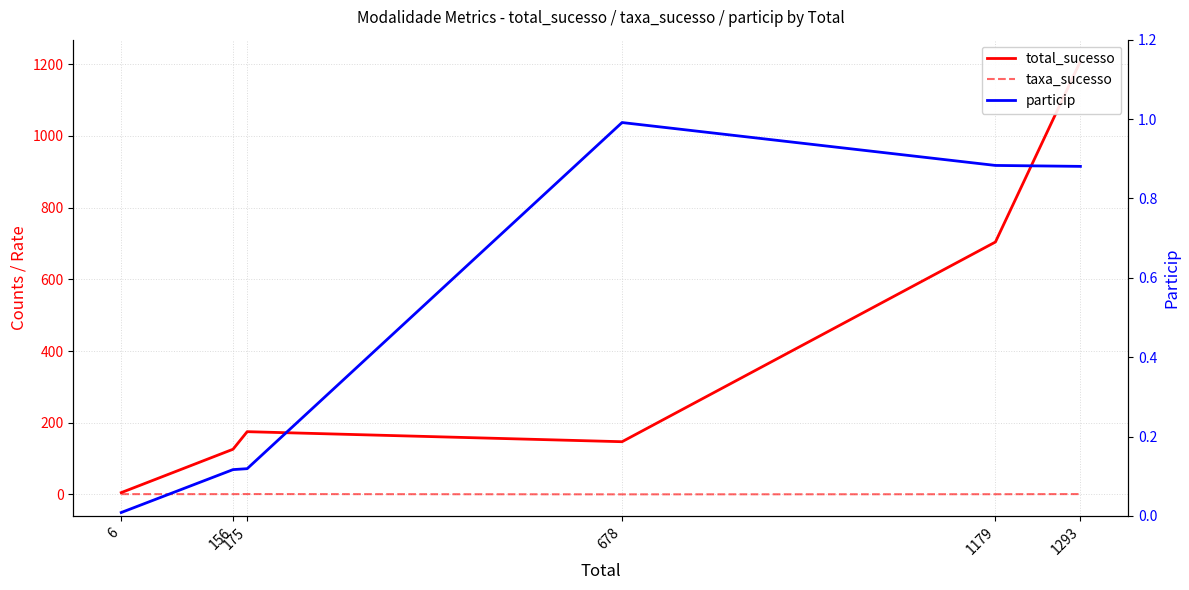

Which series has the largest total across all categories?

total_sucesso